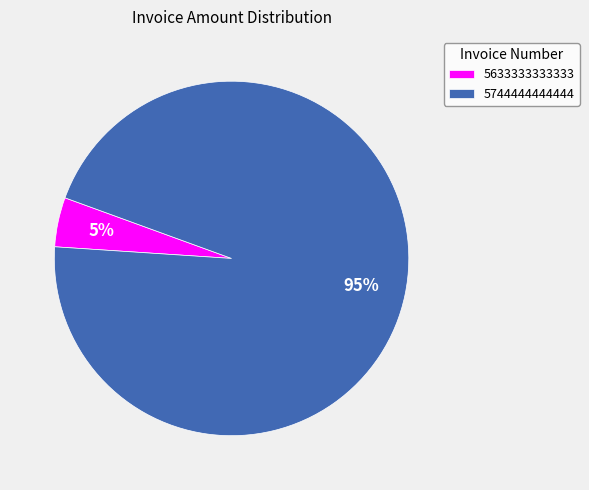

To the nearest percent, what is the combined percentage of 5744444444444 and 5633333333333?

100%